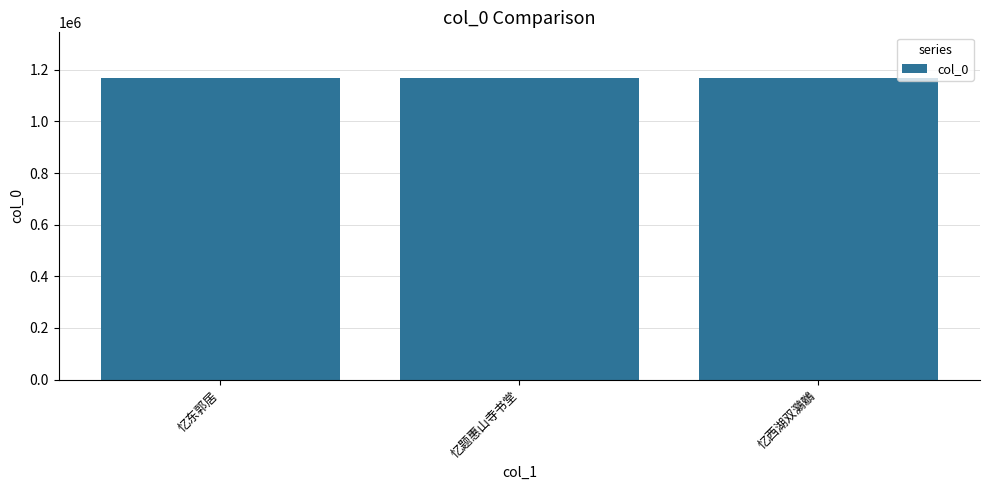

Are the bars horizontal?

No